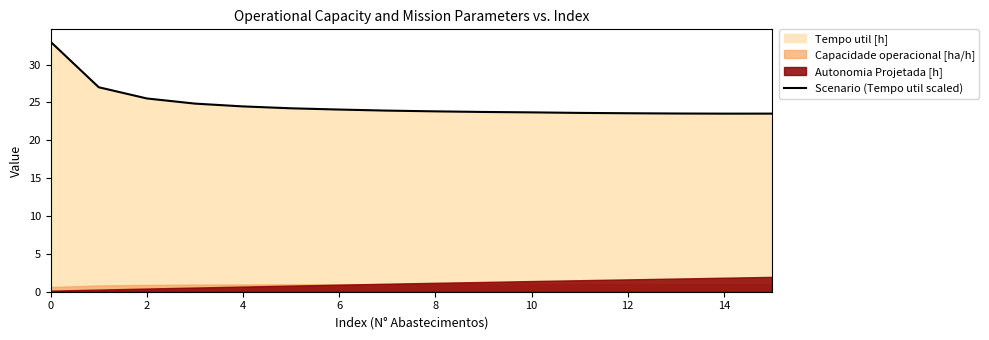

At which category does the data reach its first local valley?

14